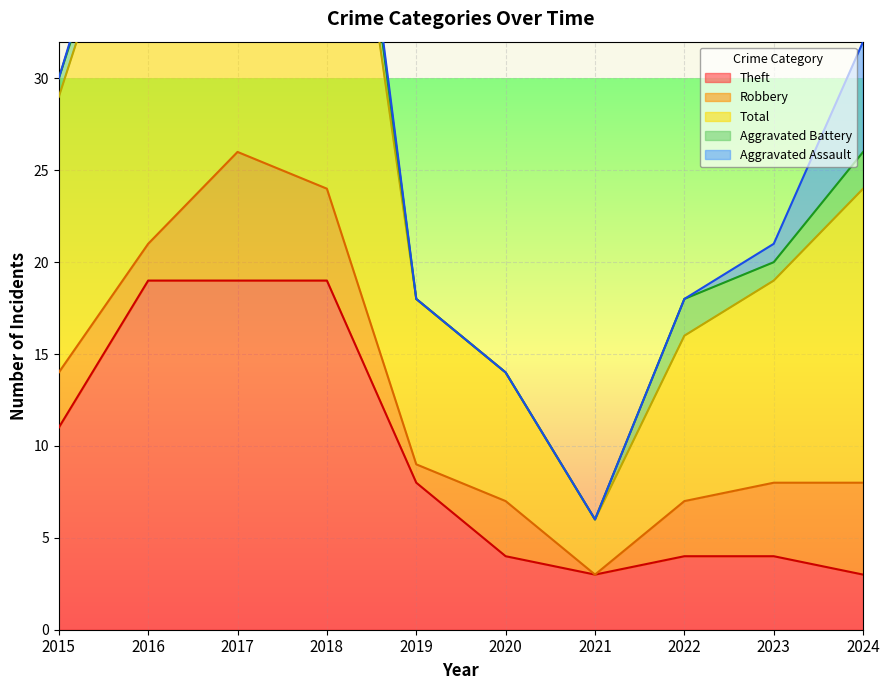

In Aggravated Battery, how many points are higher than both neighbors (excluding endpoints)?

2